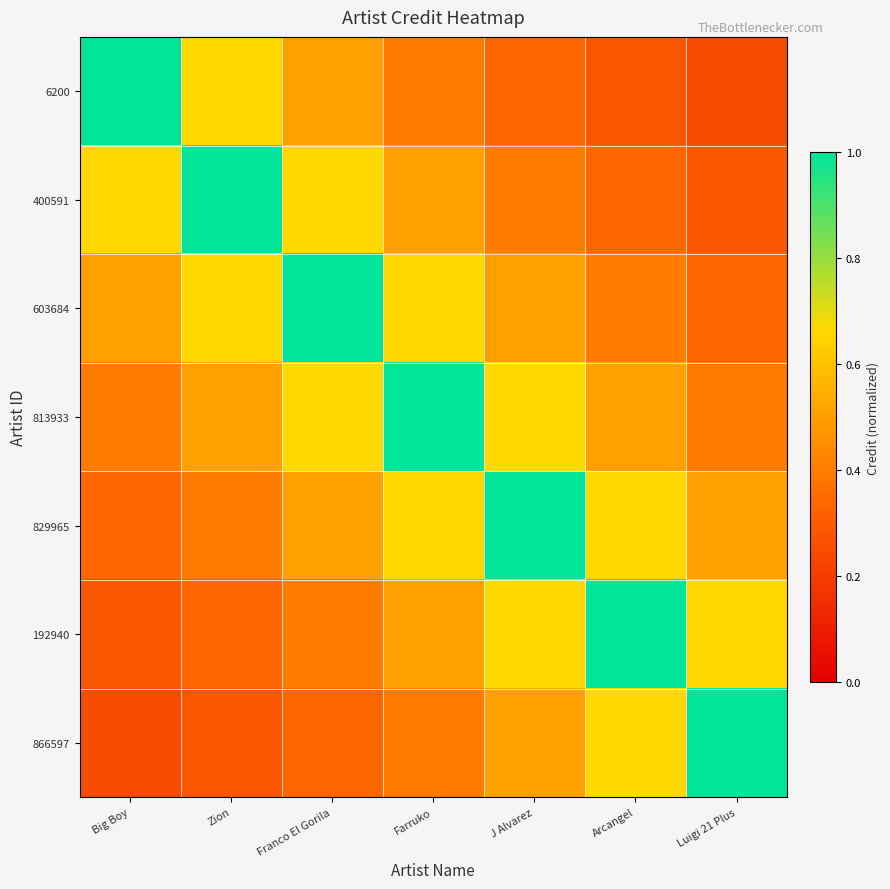

Reading left to right, transcribe all the data shown in this chart.

6200: Big Boy=1.0	Zion=0.7	Franco El Gorila=0.5	Farruko=0.4	J Alvarez=0.3	Arcangel=0.3	Luigi 21 Plus=0.2
400591: Big Boy=0.7	Zion=1.0	Franco El Gorila=0.7	Farruko=0.5	J Alvarez=0.4	Arcangel=0.3	Luigi 21 Plus=0.3
603684: Big Boy=0.5	Zion=0.7	Franco El Gorila=1.0	Farruko=0.7	J Alvarez=0.5	Arcangel=0.4	Luigi 21 Plus=0.3
813933: Big Boy=0.4	Zion=0.5	Franco El Gorila=0.7	Farruko=1.0	J Alvarez=0.7	Arcangel=0.5	Luigi 21 Plus=0.4
829965: Big Boy=0.3	Zion=0.4	Franco El Gorila=0.5	Farruko=0.7	J Alvarez=1.0	Arcangel=0.7	Luigi 21 Plus=0.5
192940: Big Boy=0.3	Zion=0.3	Franco El Gorila=0.4	Farruko=0.5	J Alvarez=0.7	Arcangel=1.0	Luigi 21 Plus=0.7
866597: Big Boy=0.2	Zion=0.3	Franco El Gorila=0.3	Farruko=0.4	J Alvarez=0.5	Arcangel=0.7	Luigi 21 Plus=1.0